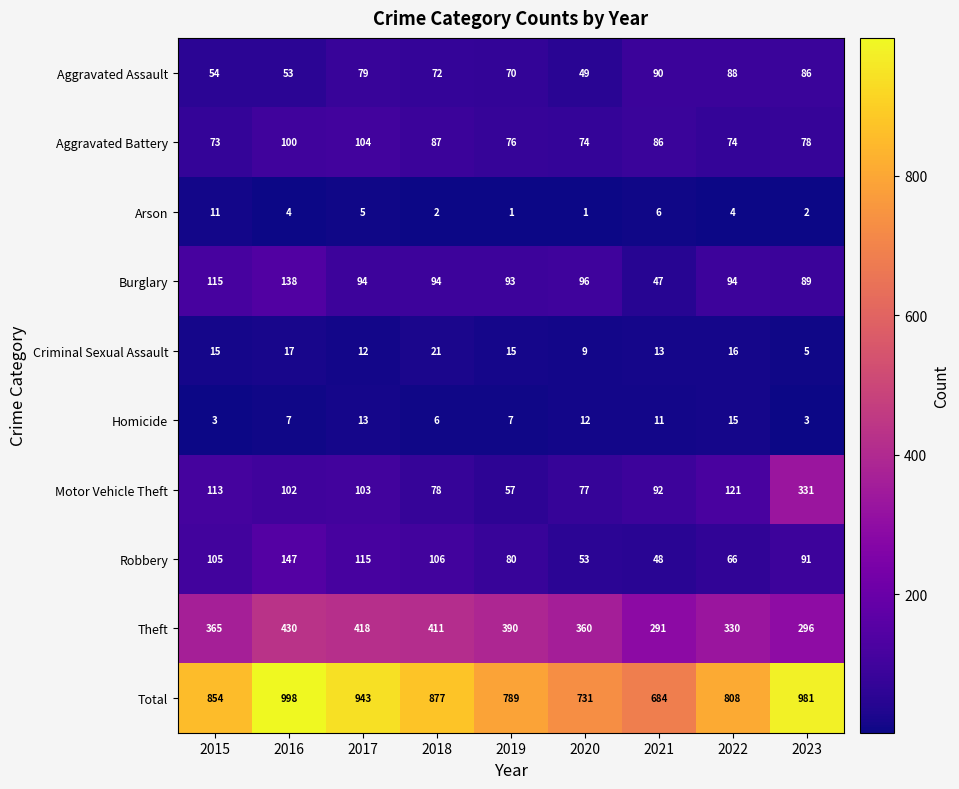

At how many categories does at least one series exceed 372?

9